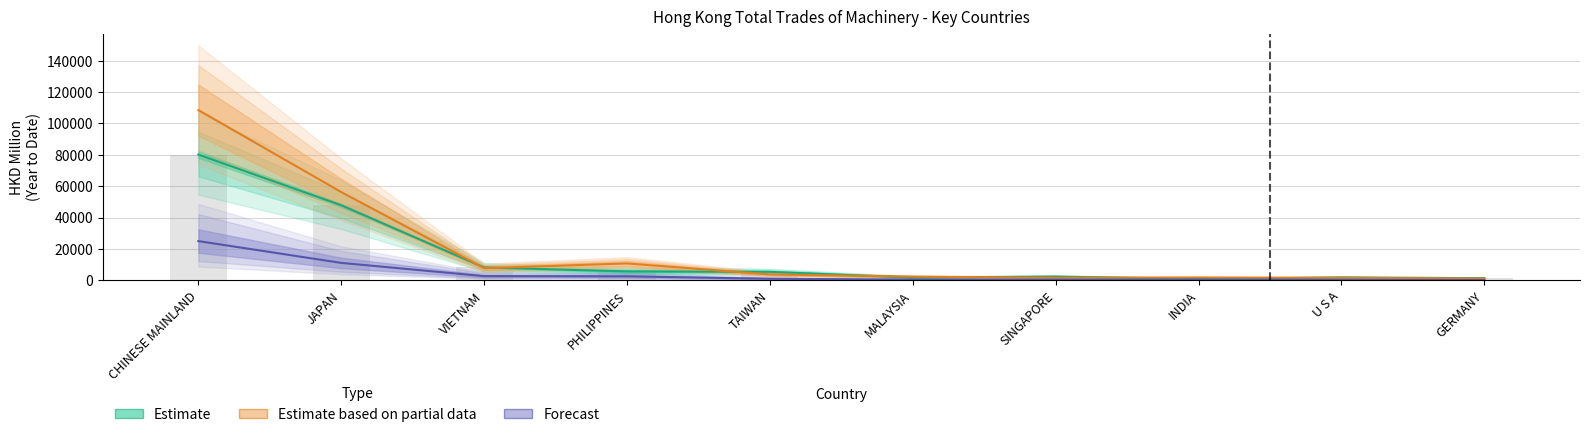

How many data points does each series have?

10